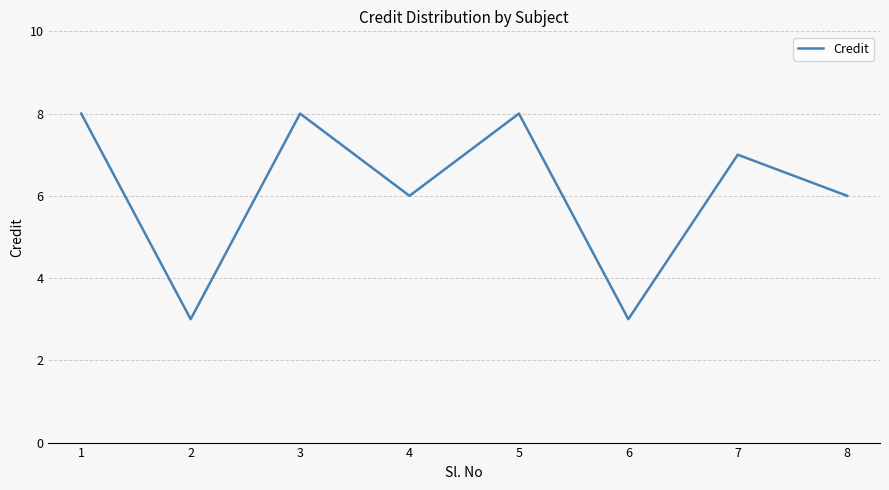

What is the maximum value shown in the chart?

8